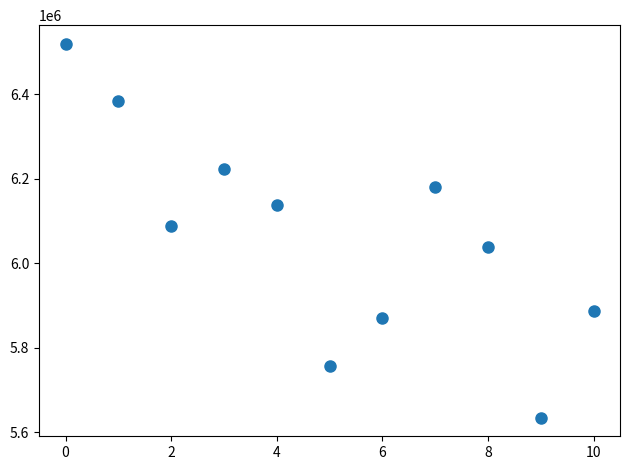

What is the average Y value?

6065246.4